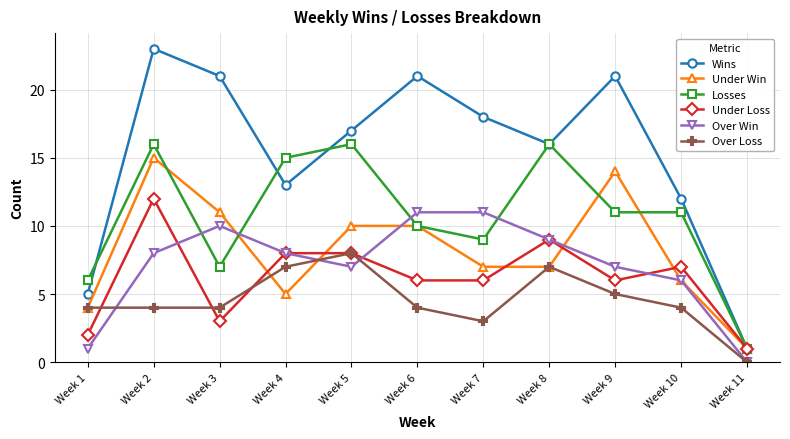

What is the difference between the highest and lowest values at Week 4?

10